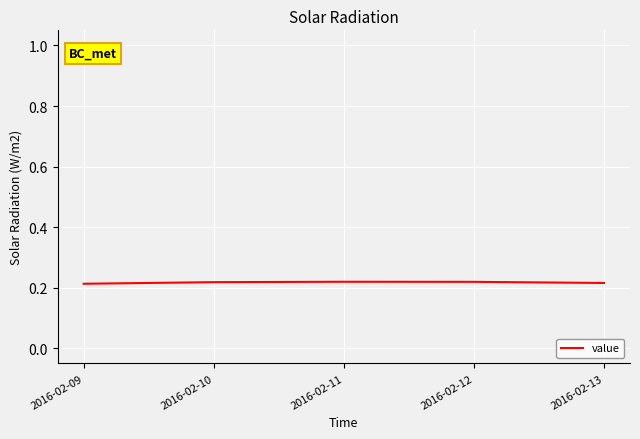

Count the values in the range 0 to 1.

5